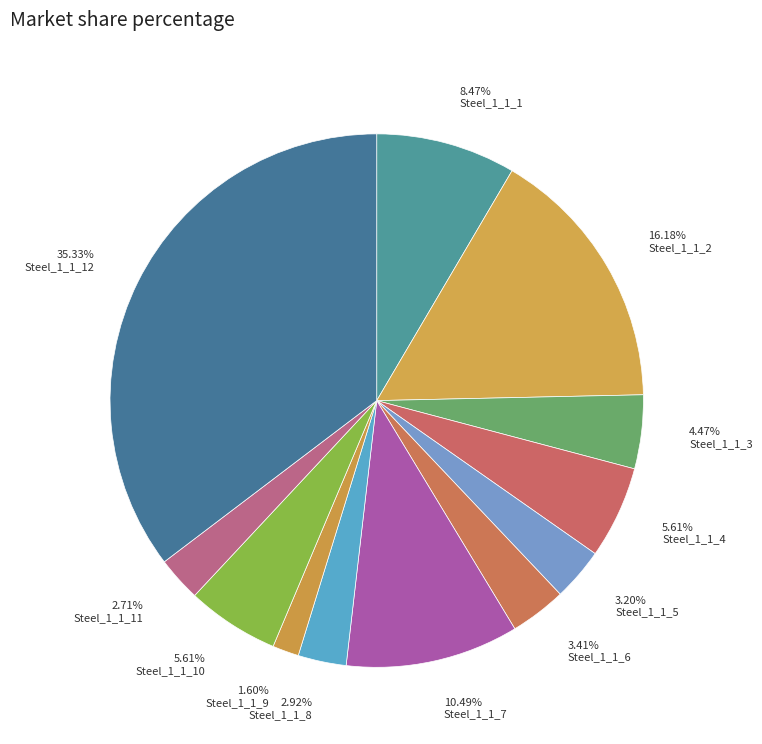

What percentage do Steel_1_1_1 and Steel_1_1_8 together represent?

11.4%